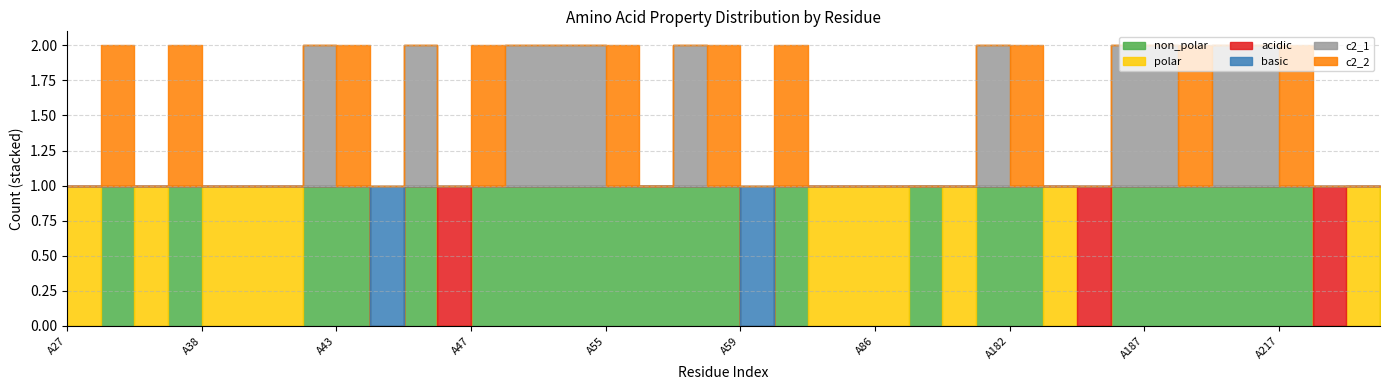

What is the approximate value of non_polar at A56?

1